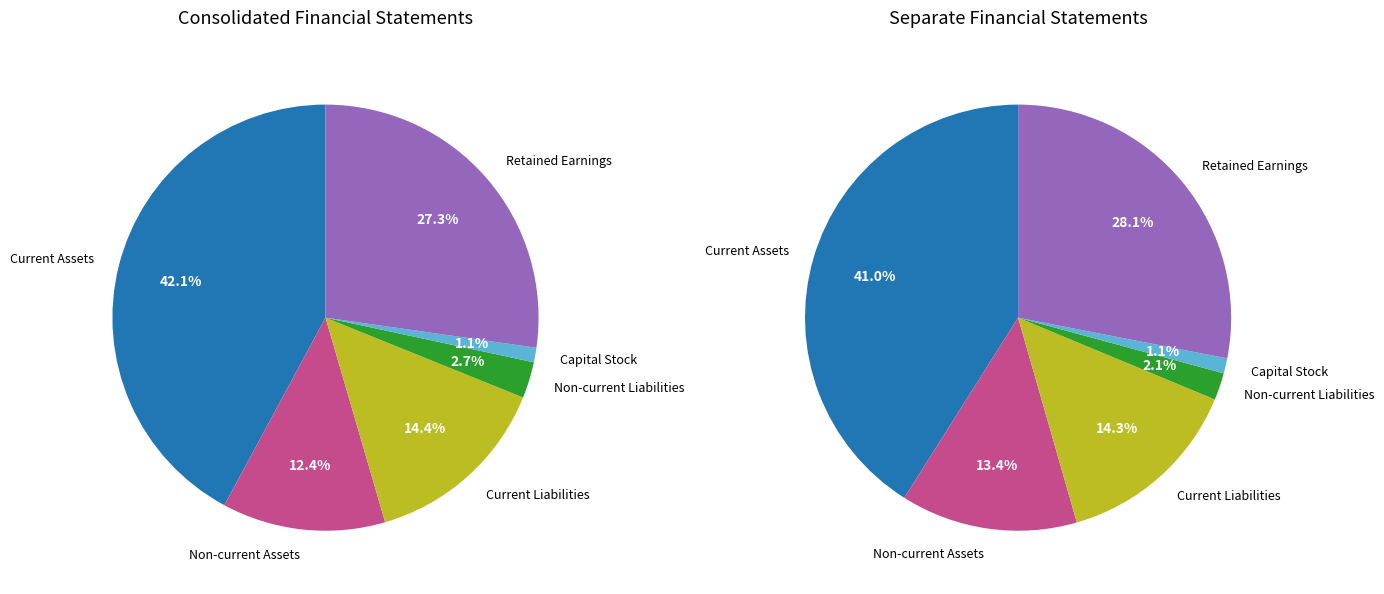

Is it true that 0 is 54% of the pie?

False